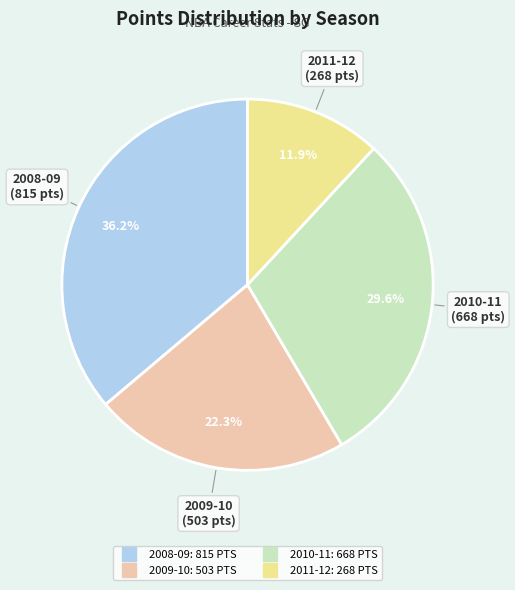

To the nearest percent, what percentage of the pie is 2009-10?

22%